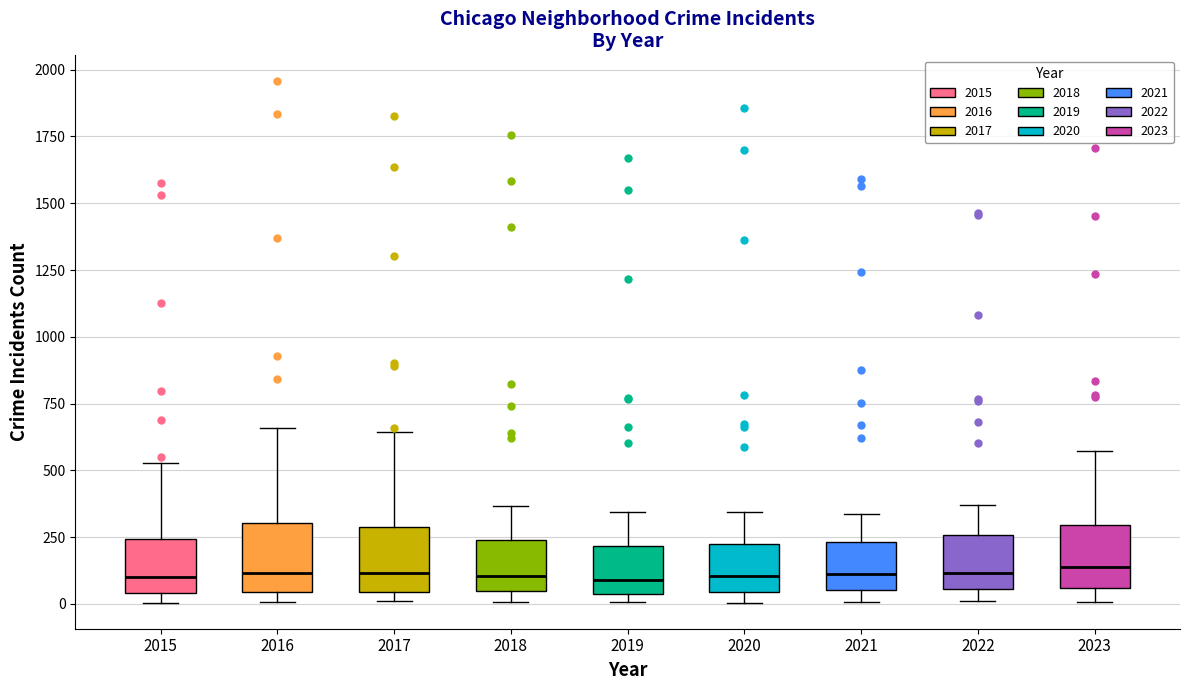

Reading left to right, transcribe this box plot: for each box, give where its median line is, the range the box spans, and where its two whiskers end, as read against the y-axis. The values are not printed on the chart, so give them approximately, as read against the axis.

2015: median 100, box 50 to 250, whiskers 0 to 550
2016: median 100, box 50 to 300, whiskers 0 to 650
2017: median 100, box 50 to 300, whiskers 0 to 650
2018: median 100, box 50 to 250, whiskers 0 to 350
2019: median 100, box 50 to 200, whiskers 0 to 350
2020: median 100, box 50 to 200, whiskers 0 to 350
2021: median 100, box 50 to 250, whiskers 0 to 350
2022: median 100, box 50 to 250, whiskers 0 to 350
2023: median 150, box 50 to 300, whiskers 0 to 550